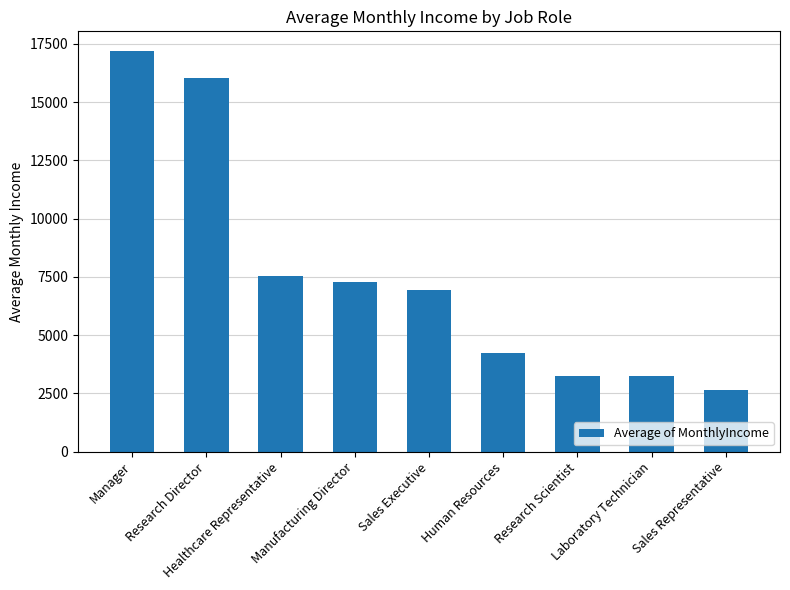

Which category has the highest value across all series?

Manager